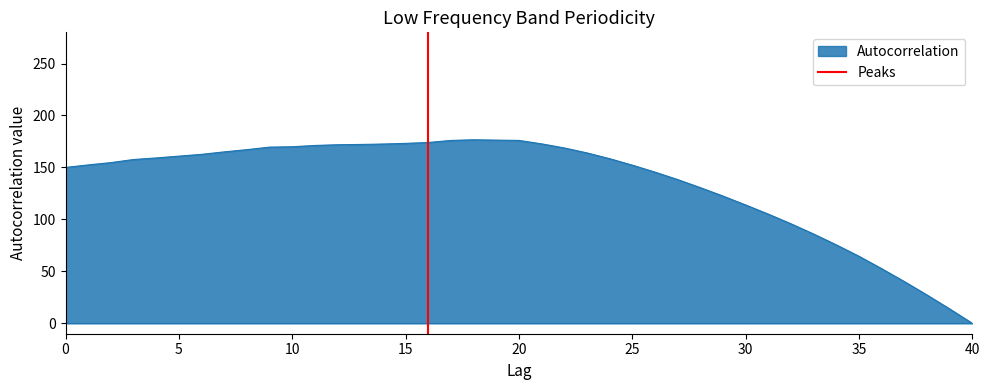

Count the values in the range 0 to 1.

2